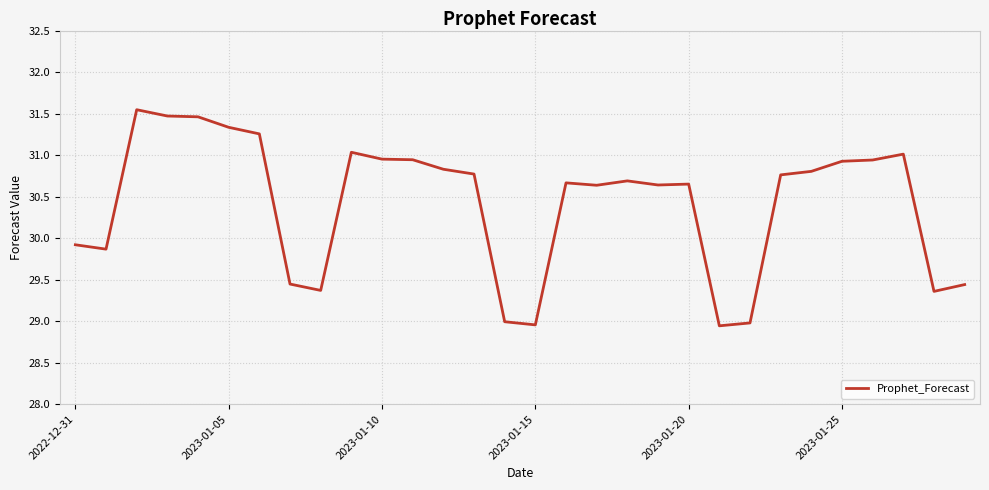

What is the difference between the maximum and minimum values?

2.6